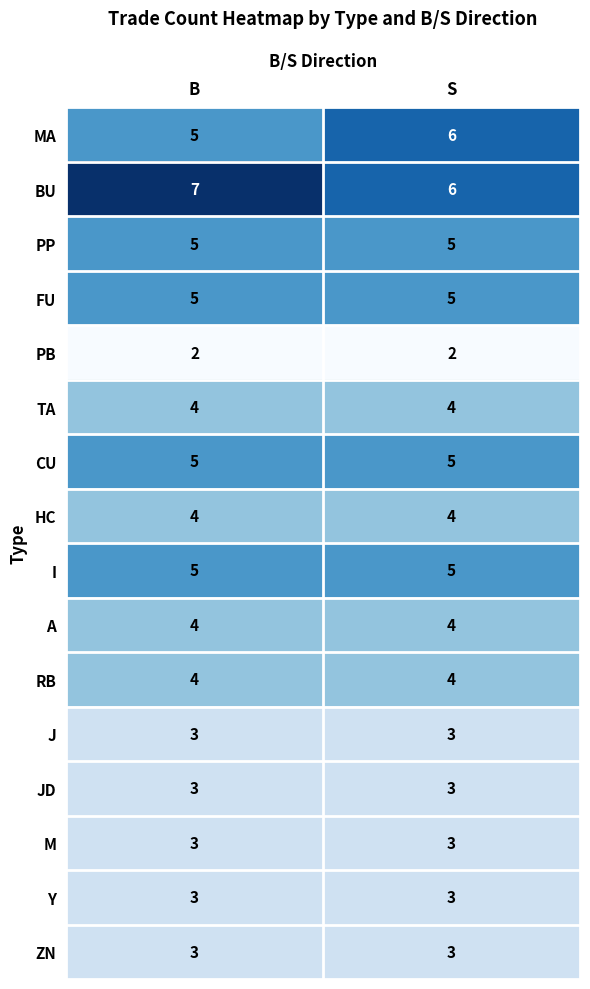

What is the sum of all TA values?

8